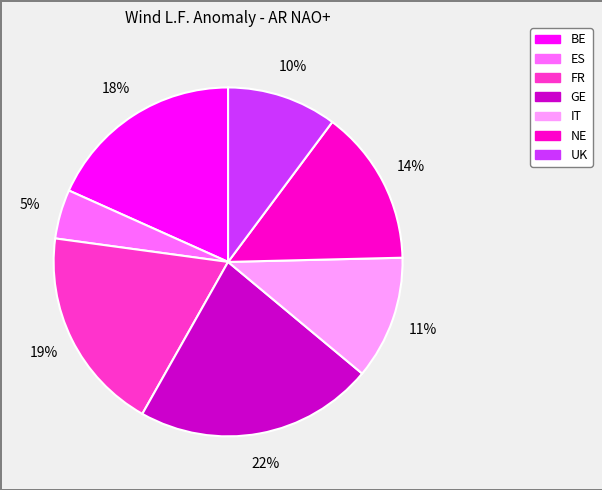

To the nearest percent, what portion does BE represent?

18%